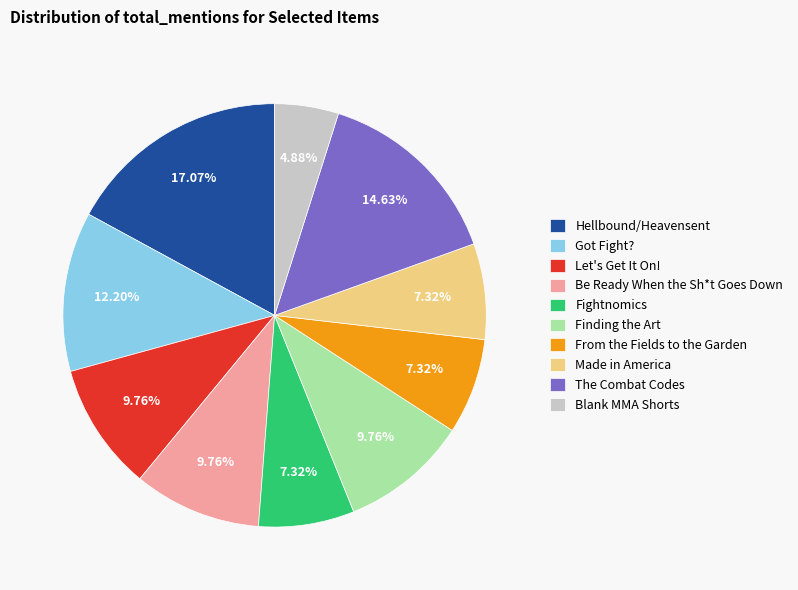

To the nearest percent, what is the difference between the largest and smallest slice percentages?

12%